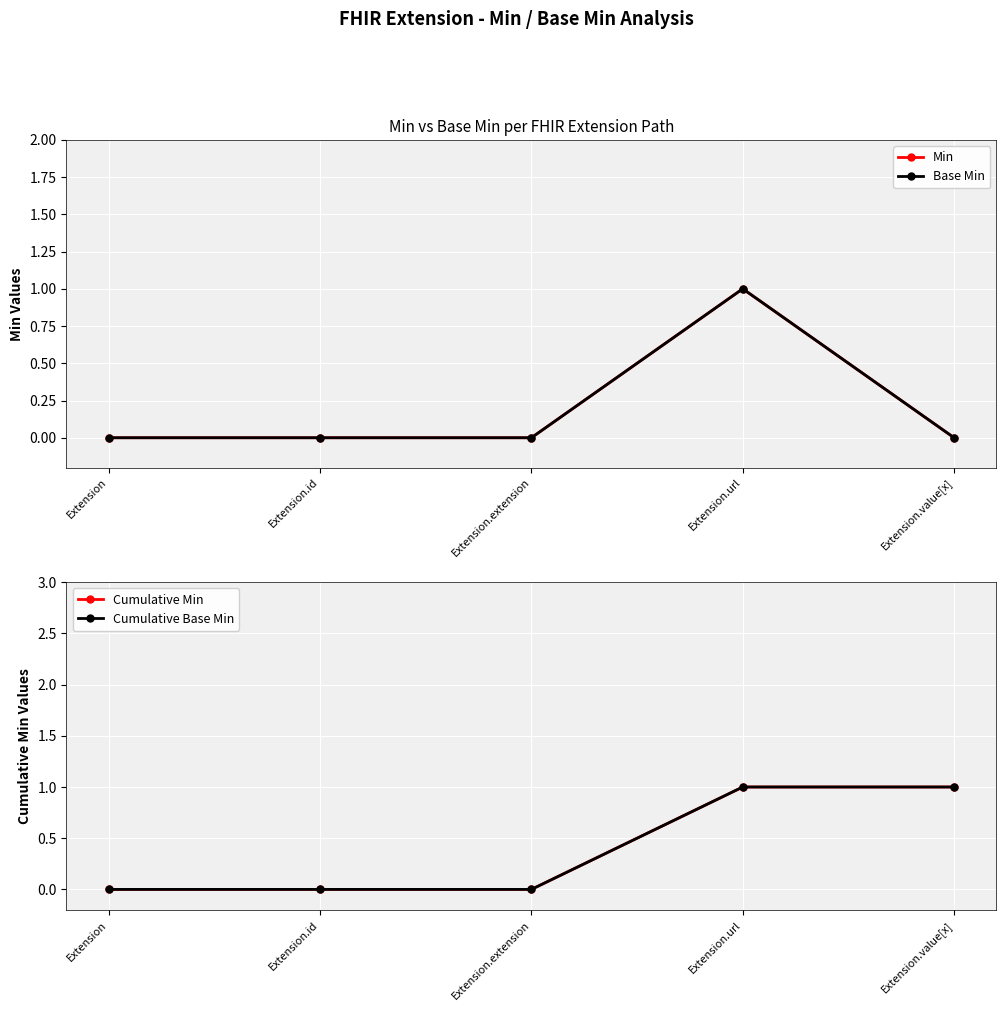

True or false: Min and Cumulative Base Min cross at least once.

False